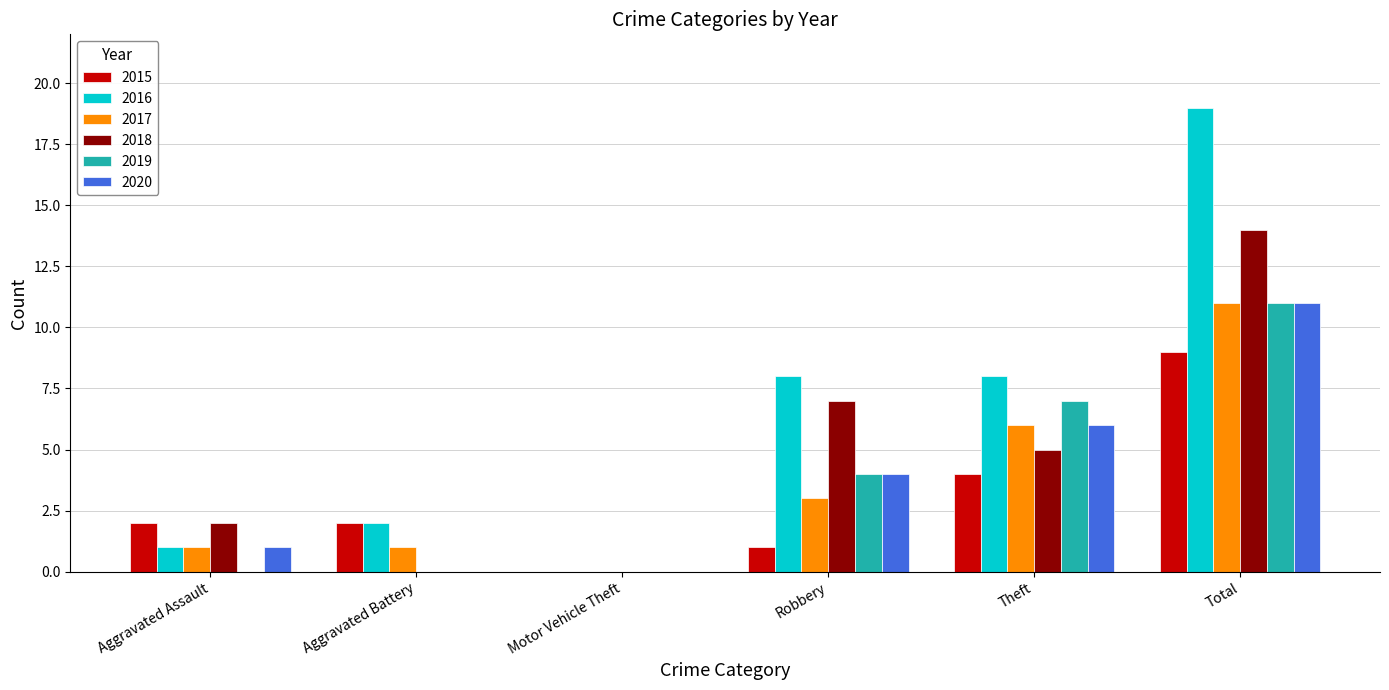

Reading right to left, list all the values displayed in this chart.

2015: Total=9	Theft=4	Robbery=1	Motor Vehicle Theft=0	Aggravated Battery=2	Aggravated Assault=2
2016: Total=19	Theft=8	Robbery=8	Motor Vehicle Theft=0	Aggravated Battery=2	Aggravated Assault=1
2017: Total=11	Theft=6	Robbery=3	Motor Vehicle Theft=0	Aggravated Battery=1	Aggravated Assault=1
2018: Total=14	Theft=5	Robbery=7	Motor Vehicle Theft=0	Aggravated Battery=0	Aggravated Assault=2
2019: Total=11	Theft=7	Robbery=4	Motor Vehicle Theft=0	Aggravated Battery=0	Aggravated Assault=0
2020: Total=11	Theft=6	Robbery=4	Motor Vehicle Theft=0	Aggravated Battery=0	Aggravated Assault=1